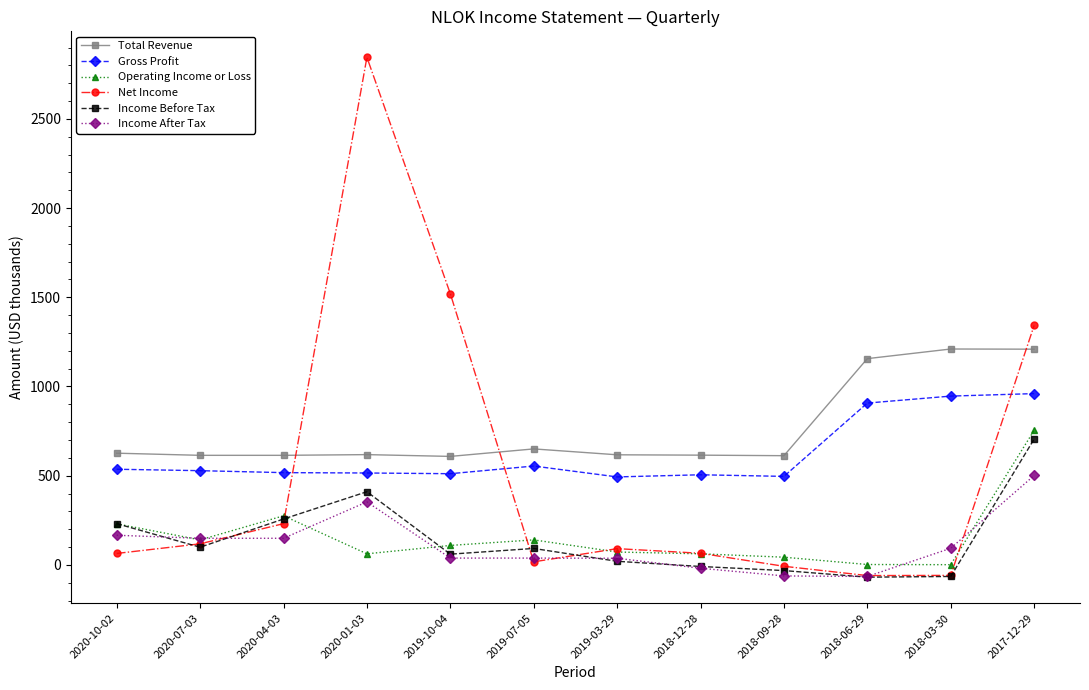

True or false: Operating Income or Loss has more than 0 points higher than both neighbors.

True